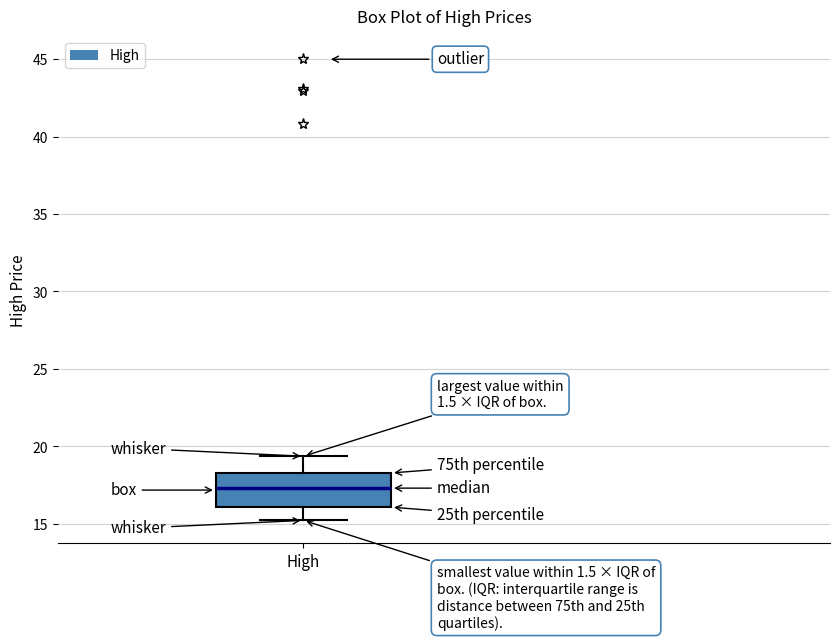

Transcribe this box plot: give where the median line is, the range the box spans, and where the two whiskers end, as read against the y-axis. The values are not printed on the chart, so give them approximately, as read against the axis.

median 17.5, box 16.0 to 18.5, whiskers 15.0 to 19.5